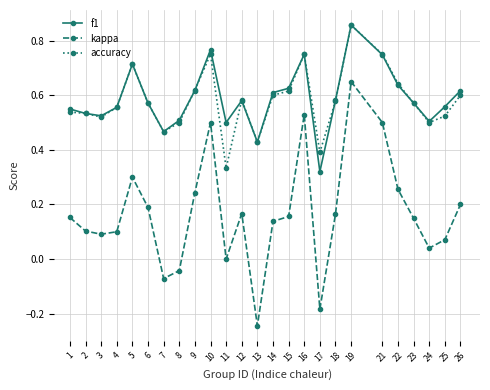

What are all the series names shown in the legend?

f1, kappa, accuracy